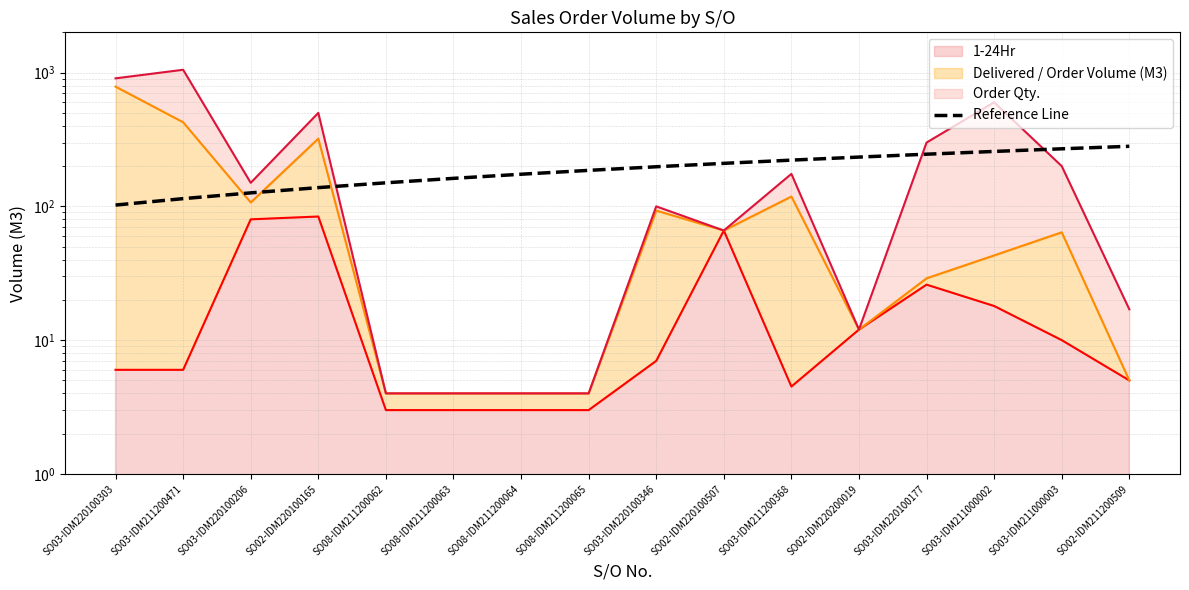

What is the change in value from SO03-IDM220100303 to SO08-IDM211200062?

+47.7